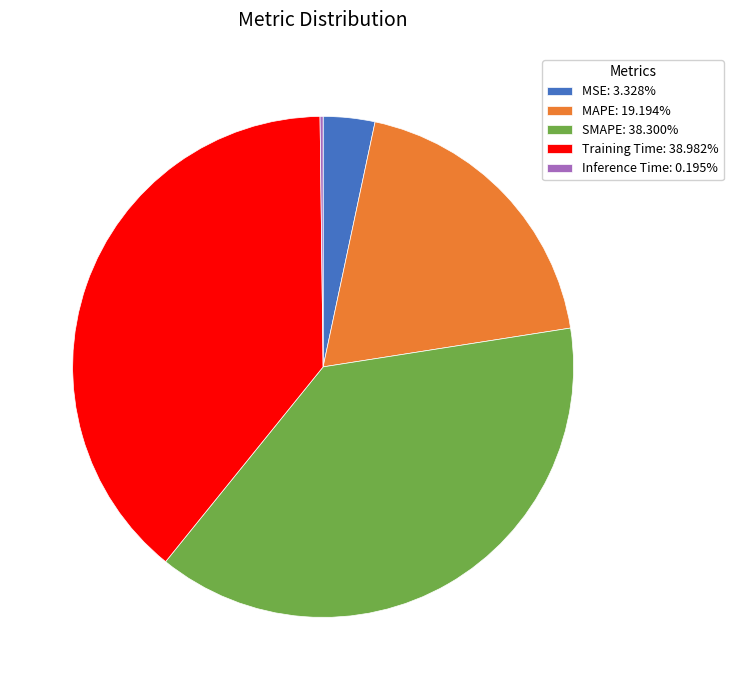

Is MSE the majority of the pie?

No